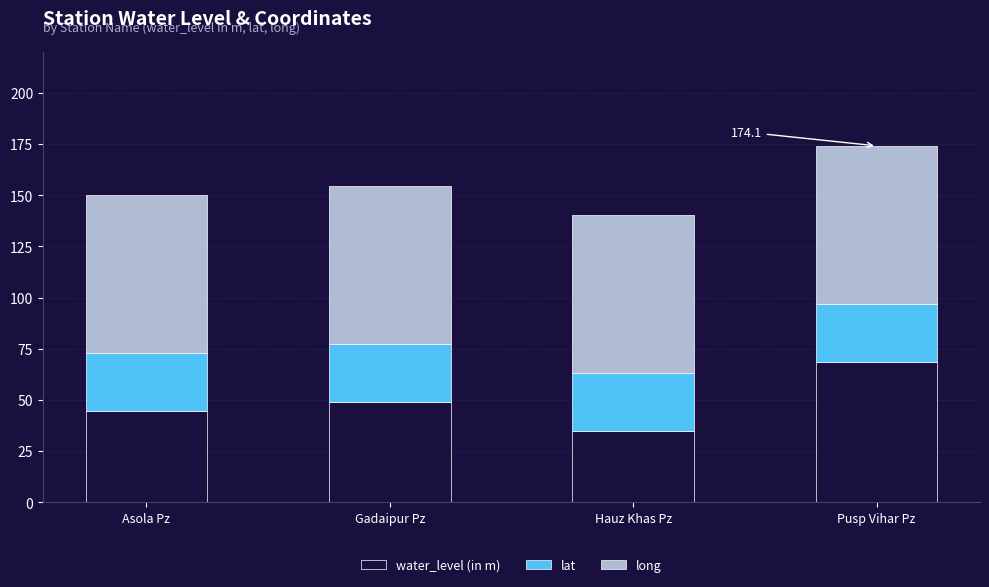

At which label does water_level (in m) reach its minimum?

Hauz Khas Pz